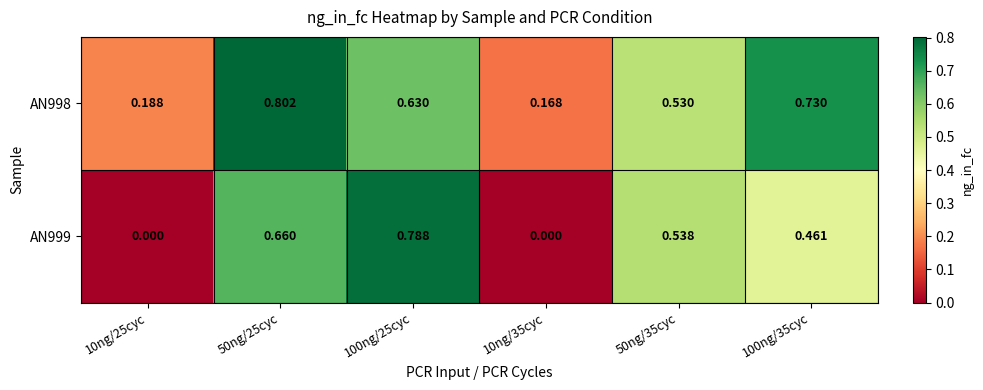

Is the value of AN999 at 100ng/25cyc greater than the value of AN998 at 50ng/35cyc?

Yes